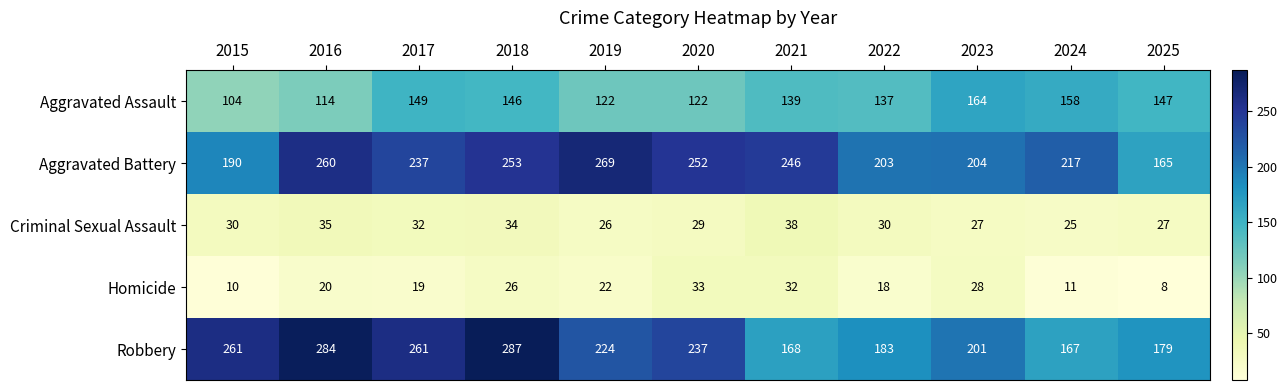

Which series has the largest range (max minus min)?

Robbery